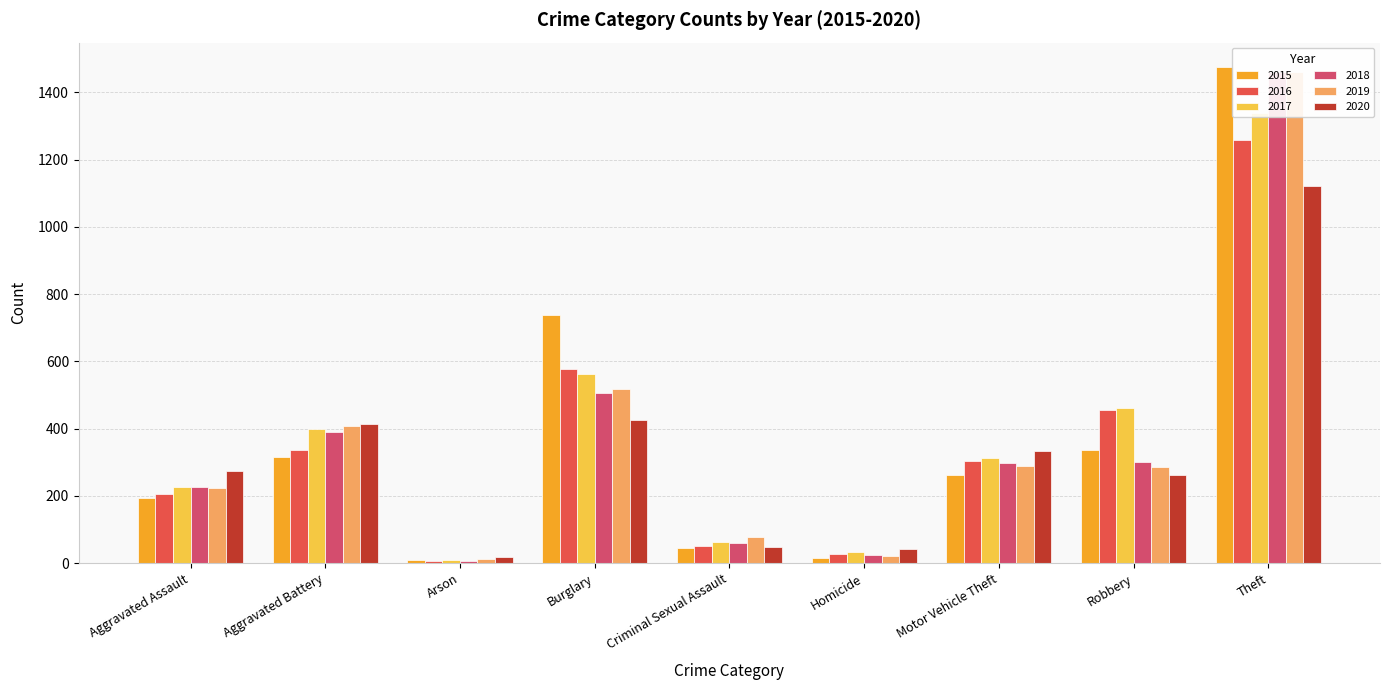

Where does the 2019 series first go above 287?

Aggravated Battery